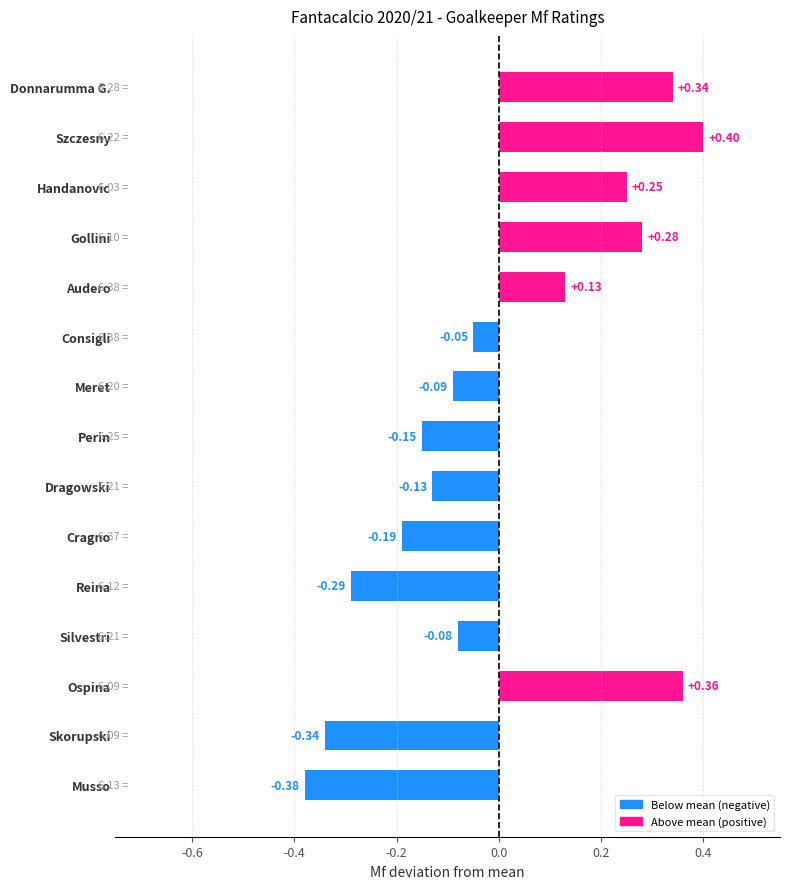

What is the label of the 12th bar from the left?

Silvestri